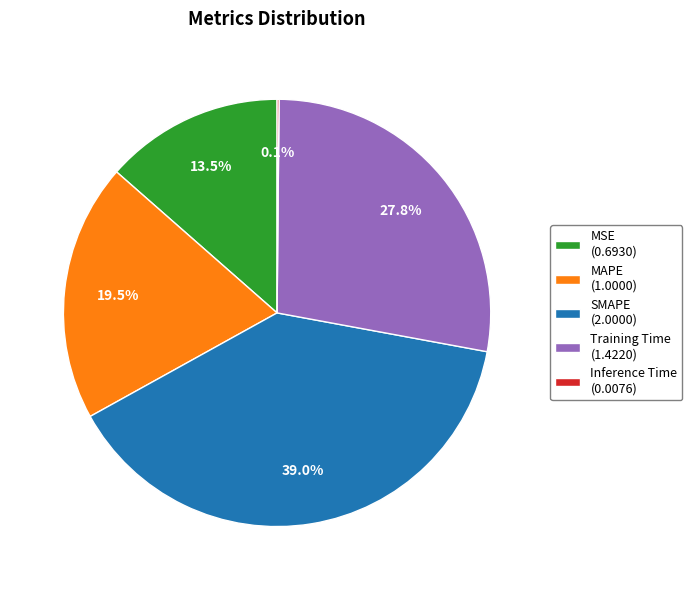

Which has a higher value, Training Time (1.4220) or SMAPE (2.0000)?

SMAPE (2.0000)